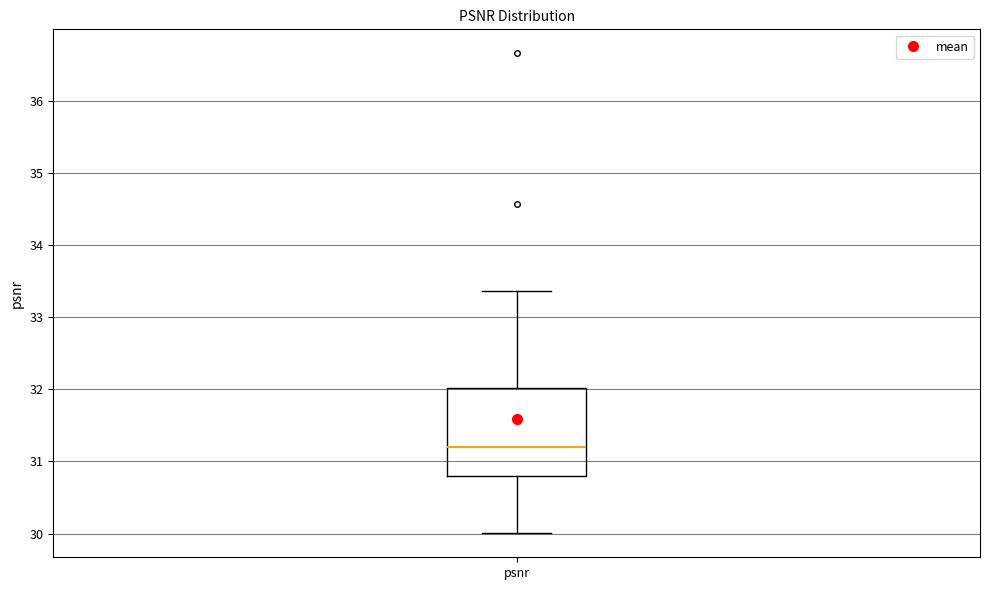

Transcribe this box plot: give where the median line is, the range the box spans, and where the two whiskers end, as read against the y-axis. The values are not printed on the chart, so give them approximately, as read against the axis.

median 31.2, box 30.8 to 32.0, whiskers 30.0 to 33.4